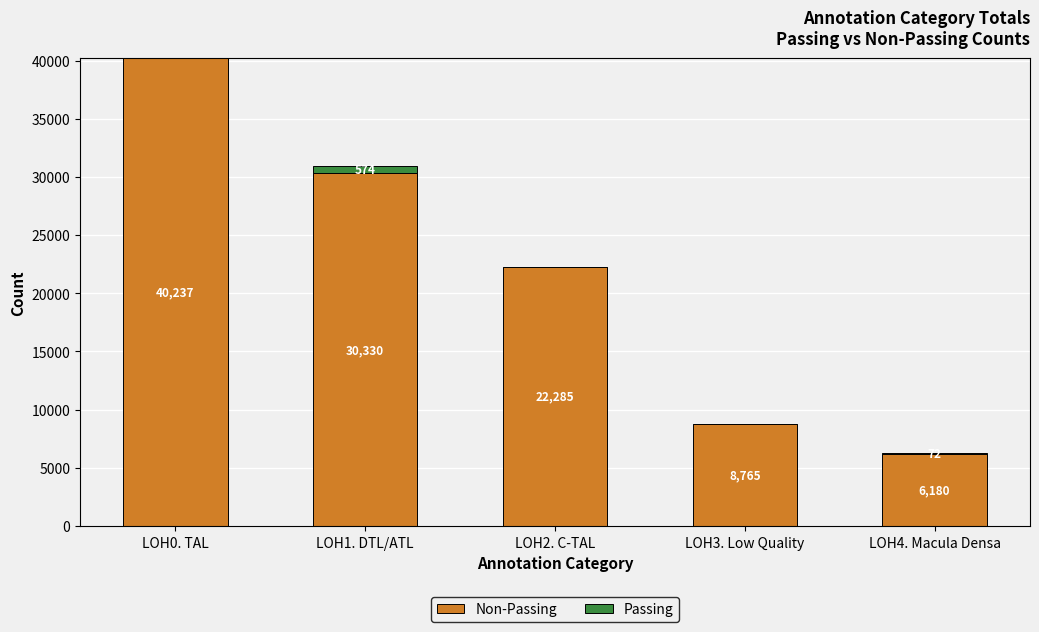

Are the bars grouped side by side (vs. stacked)?

No